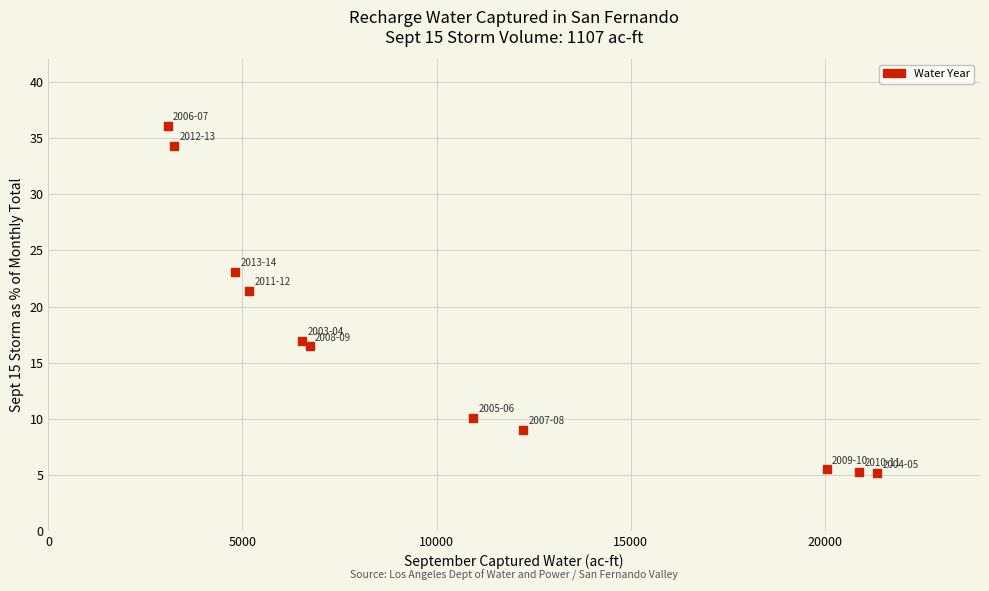

What is the range of X values (max minus min)?

18285.0